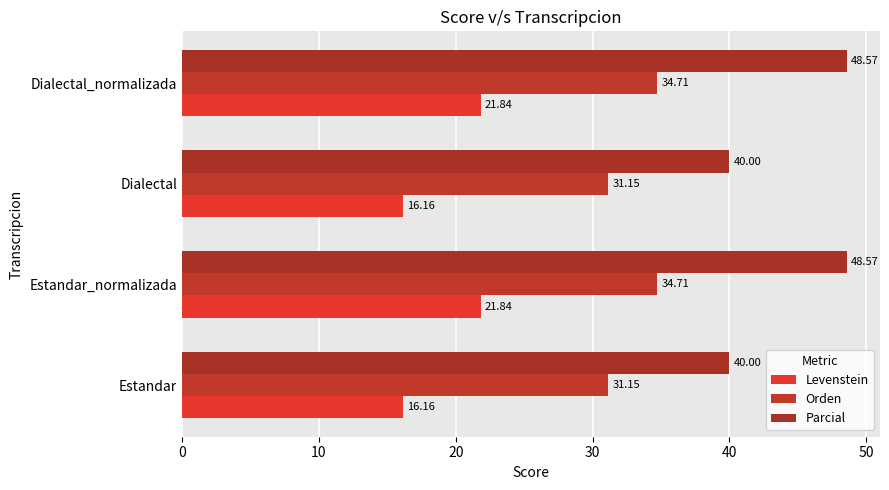

What are all the series names shown in the legend?

Levenstein, Orden, Parcial